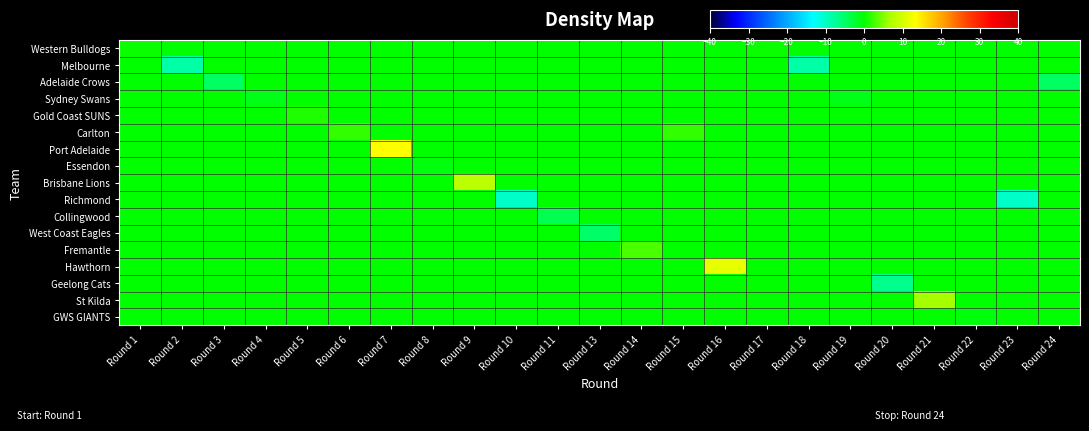

Rank the series by their maximum value, from highest to lowest.

Port Adelaide, Hawthorn, Brisbane Lions, St Kilda, Fremantle, Carlton, Gold Coast SUNS, Western Bulldogs, Melbourne, Adelaide Crows, Sydney Swans, Essendon, Richmond, Collingwood, West Coast Eagles, Geelong Cats, GWS GIANTS